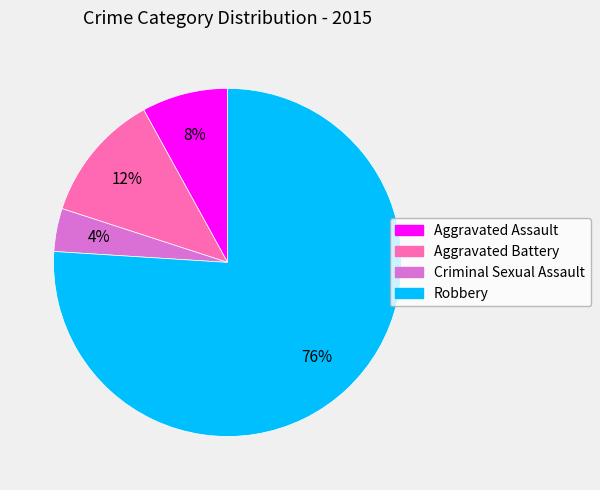

To the nearest percent, what is the combined percentage of Aggravated Assault and Robbery?

84%